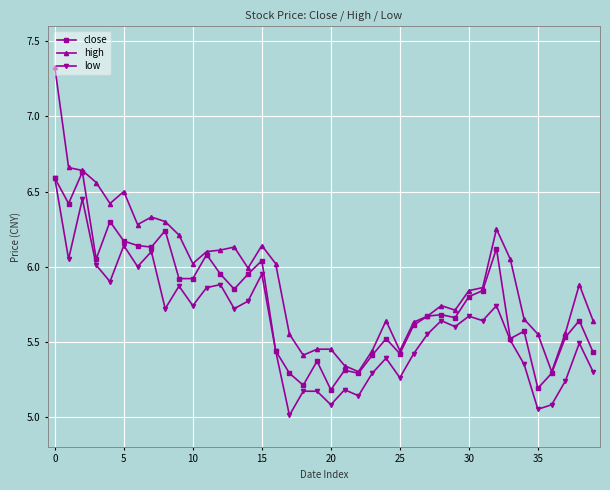

True or false: close has more than 2 interior local peaks.

True